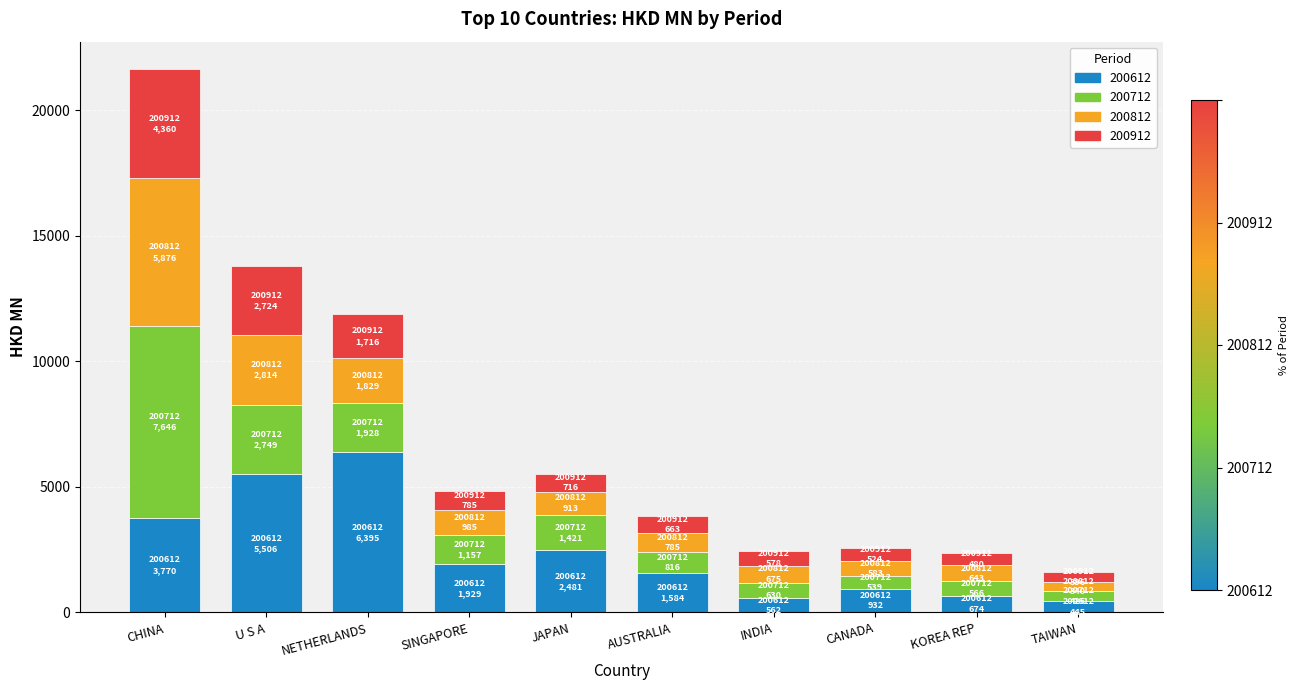

At which category is the sum across all series the highest?

CHINA